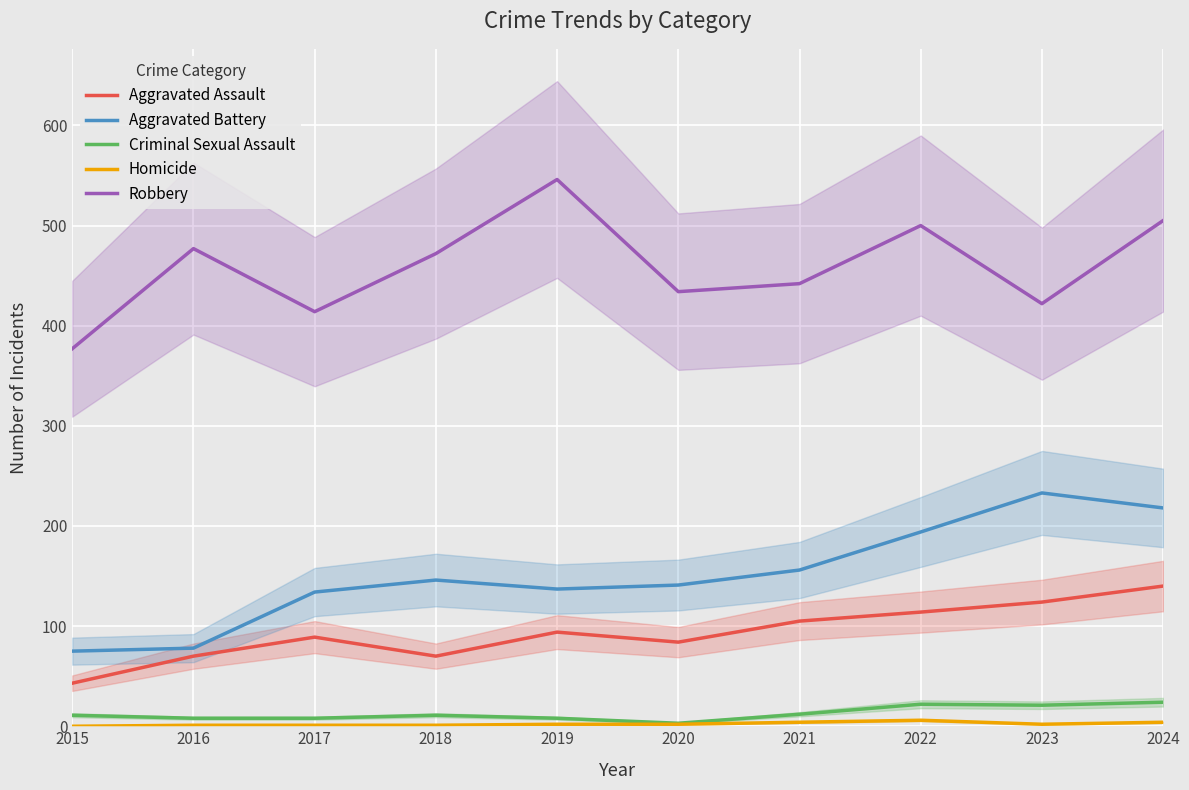

Rank the categories by Robbery value from lowest to highest.

2015, 2017, 2023, 2020, 2021, 2018, 2016, 2022, 2024, 2019